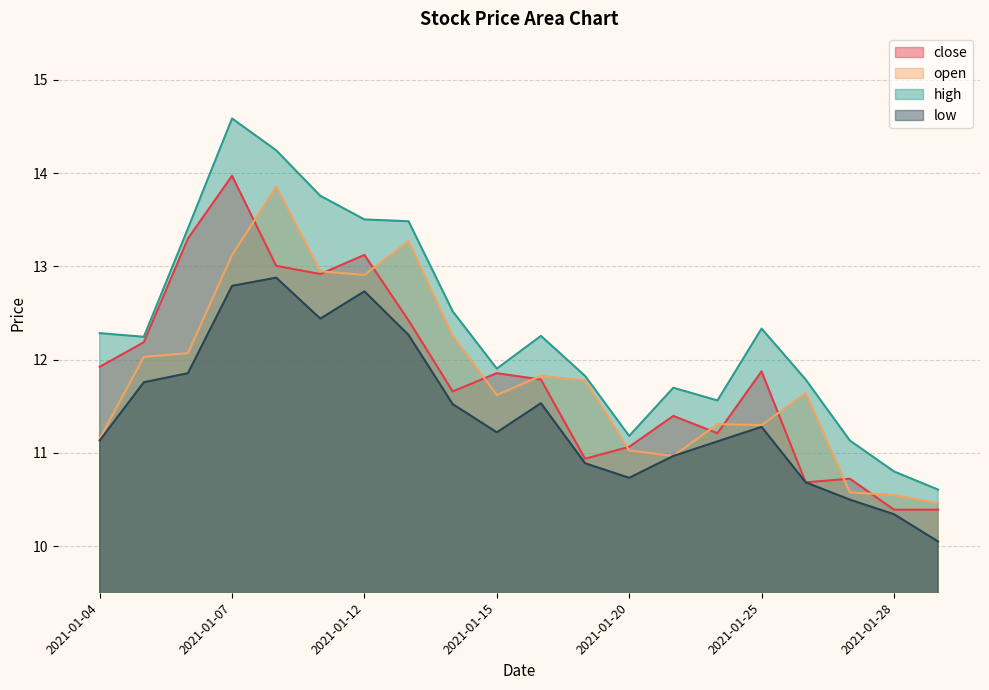

Which category has the highest value across all series?

2021-01-07